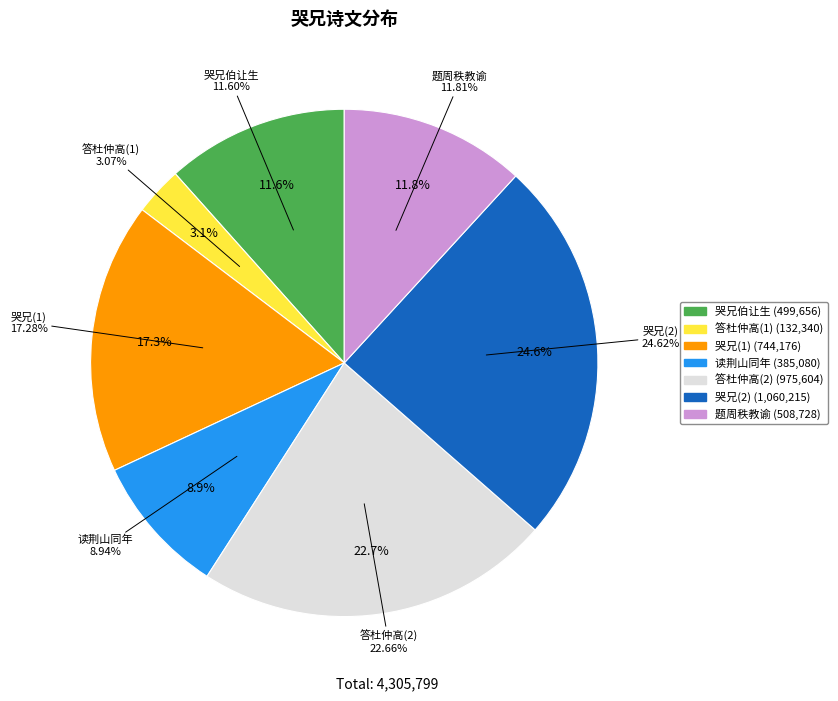

Does 哭兄伯让生（至治丙寅以甲午岁饥因商遇寇害） account for over 50% of the chart?

No